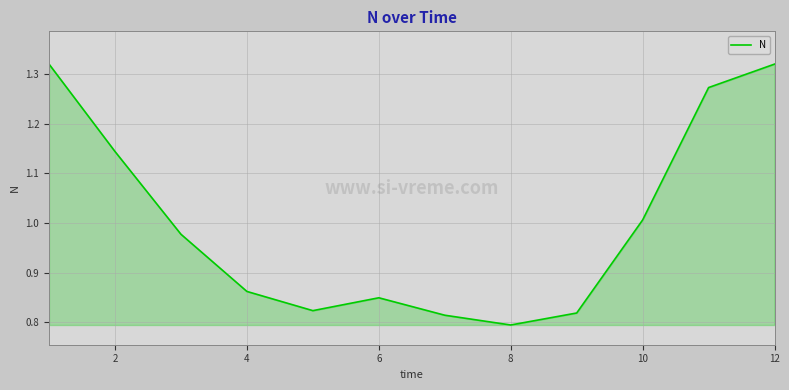

Is this an area chart (filled region under the line)?

Yes